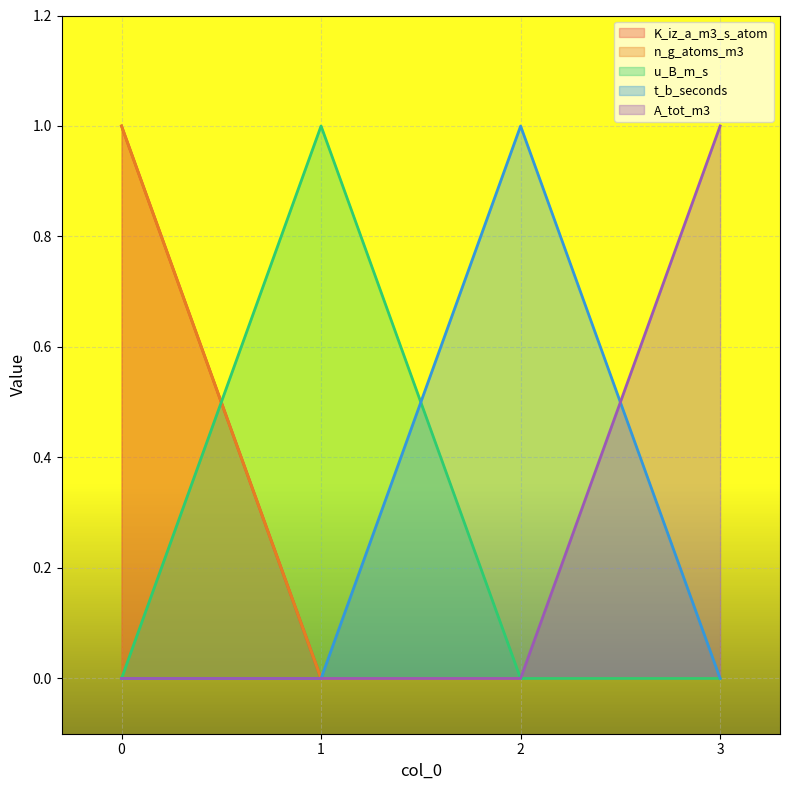

True or false: K_iz_a_m3_s_atom and A_tot_m3 intersect in this chart.

False